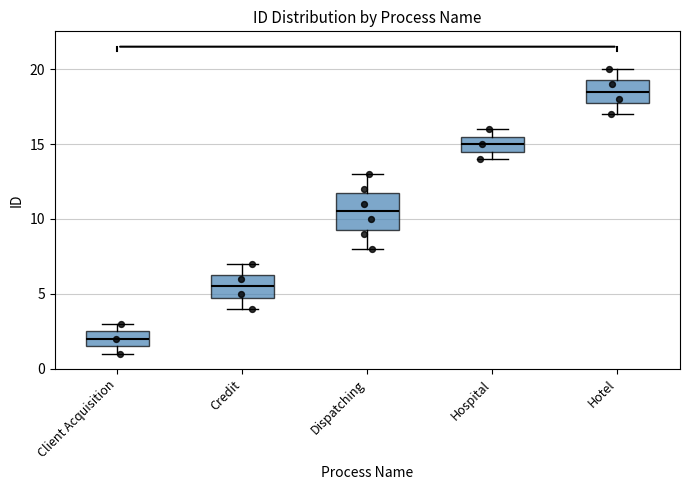

Reading left to right, transcribe this box plot: for each box, give where its median line is, the range the box spans, and where its two whiskers end, as read against the y-axis. The values are not printed on the chart, so give them approximately, as read against the axis.

Client Acquisition: median 2.0, box 1.5 to 2.5, whiskers 1.0 to 3.0
Credit: median 5.5, box 5.0 to 6.5, whiskers 4.0 to 7.0
Dispatching: median 10.5, box 9.5 to 12.0, whiskers 8.0 to 13.0
Hospital: median 15.0, box 14.5 to 15.5, whiskers 14.0 to 16.0
Hotel: median 18.5, box 18.0 to 19.5, whiskers 17.0 to 20.0